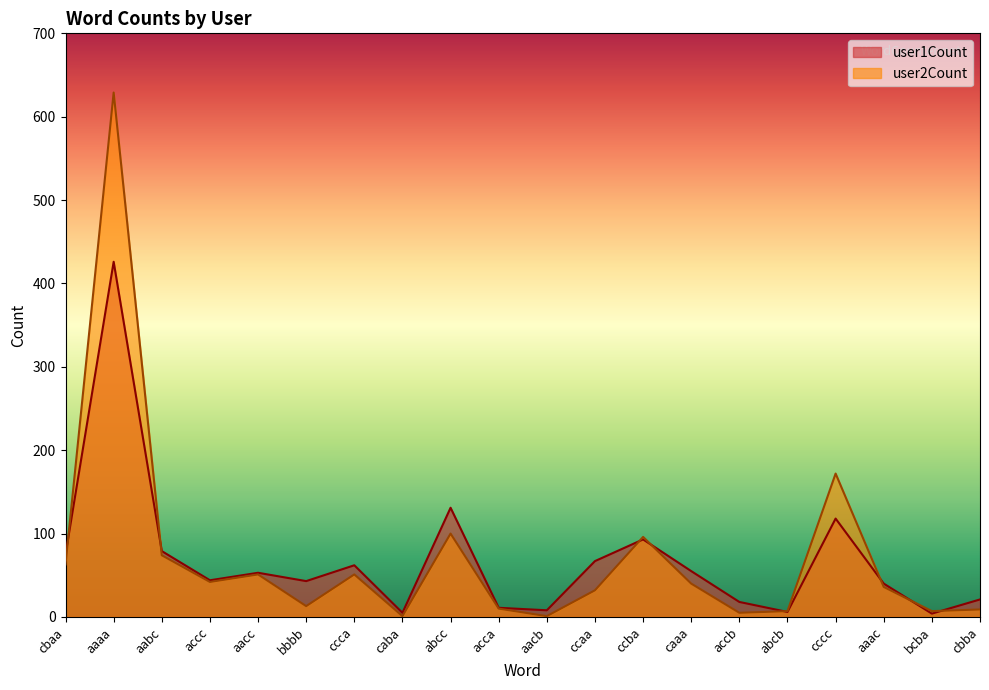

What position from the right is bcba?

2